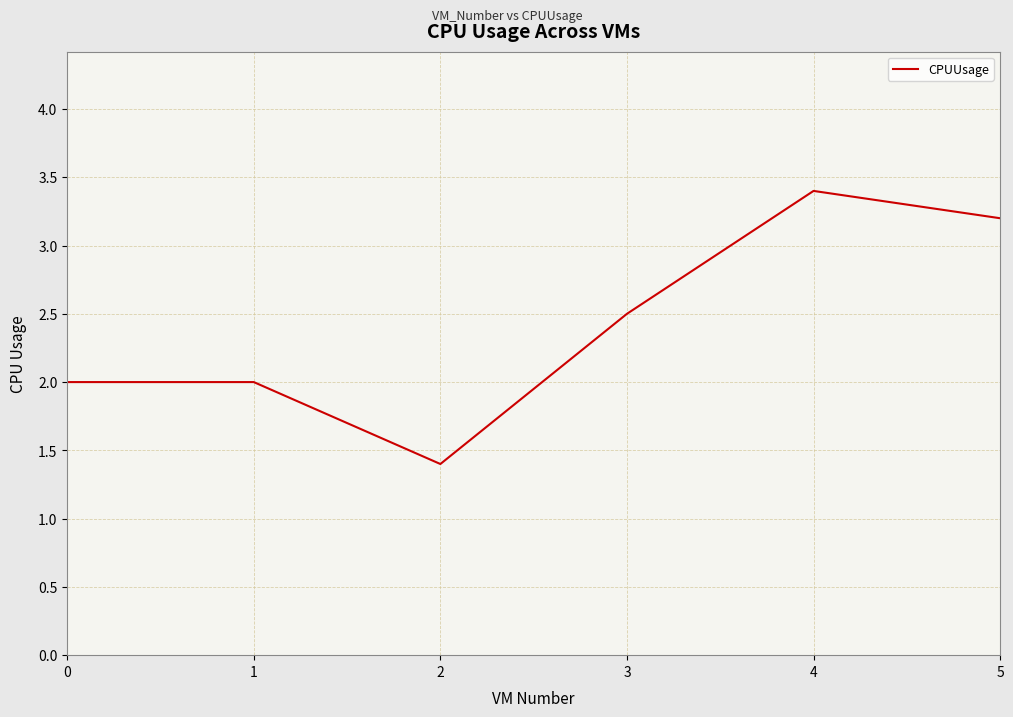

What is the minimum value shown in the chart?

1.4